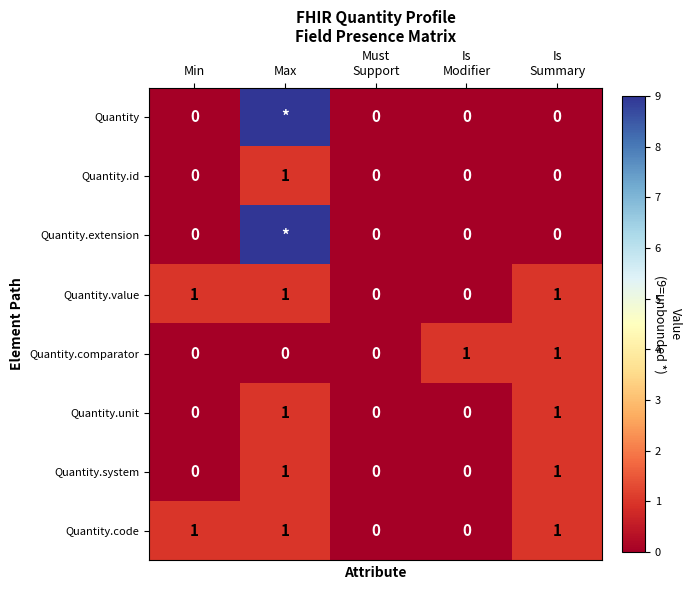

True or false: Quantity.code has a value of 1 at Min.

True